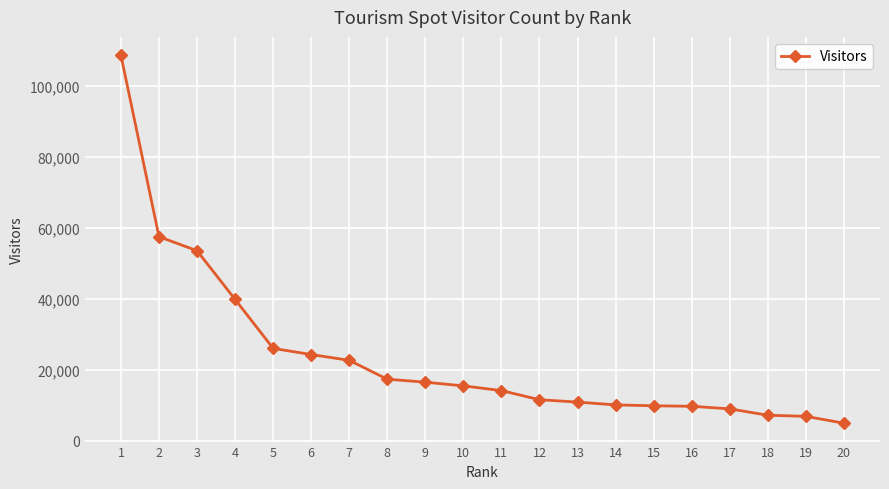

Between 20 and 19, which is larger?

19